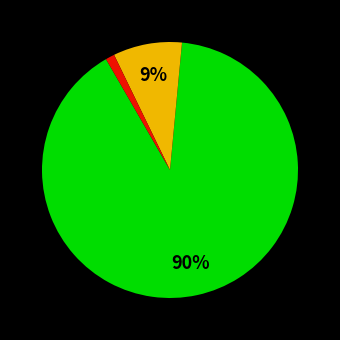

Does any single category account for the majority?

Yes